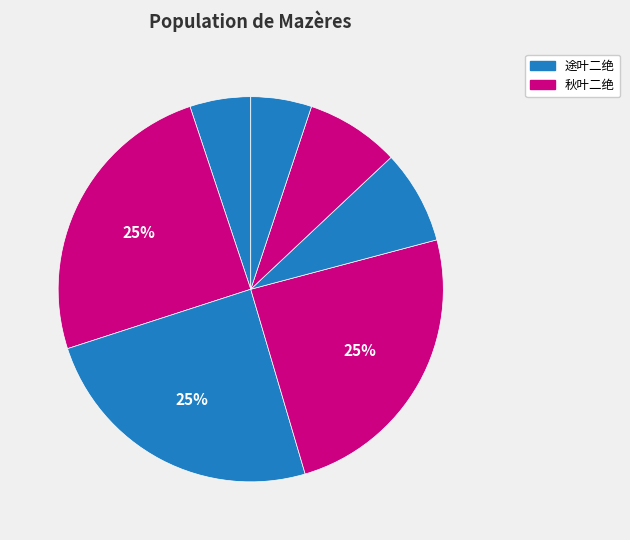

Is there any slice that represents more than half of the pie?

No